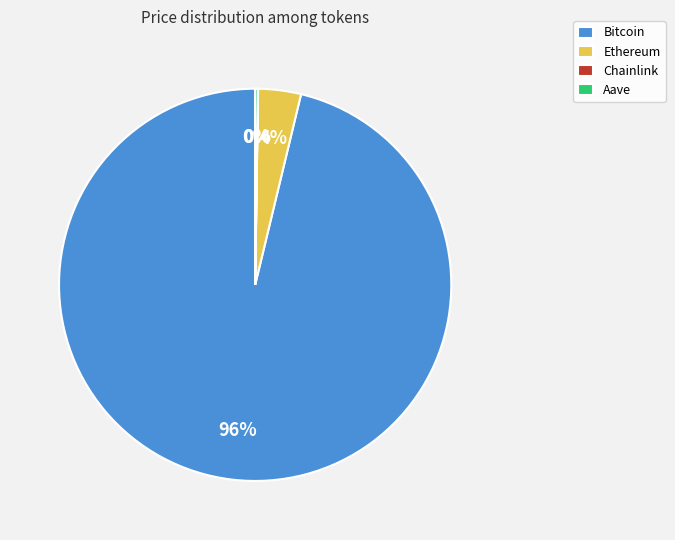

To the nearest percent, what is the average slice percentage?

25%